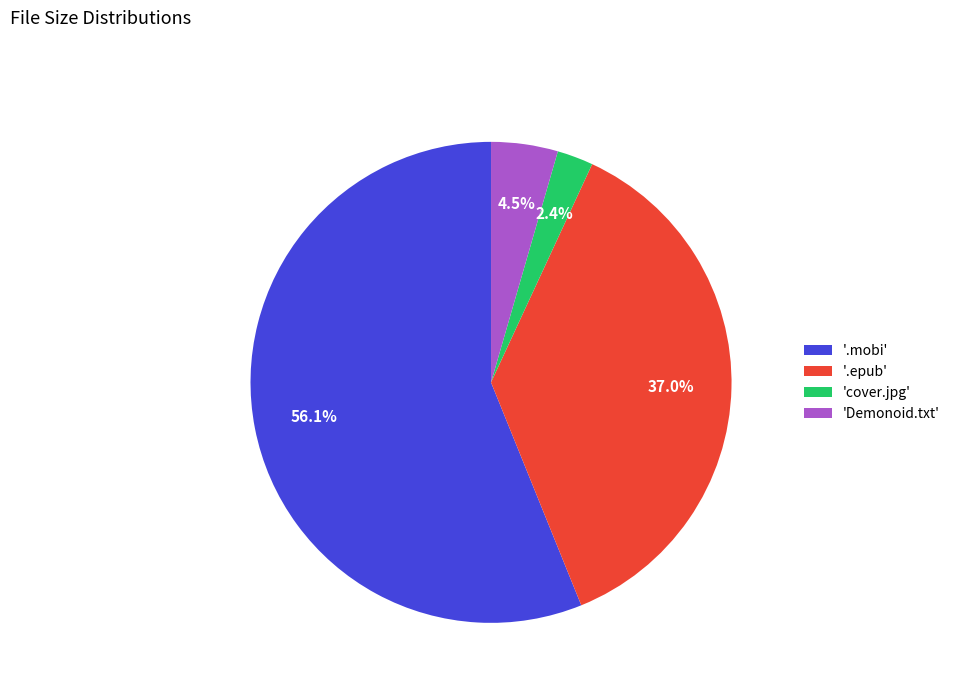

Count the number of slices in the pie.

4